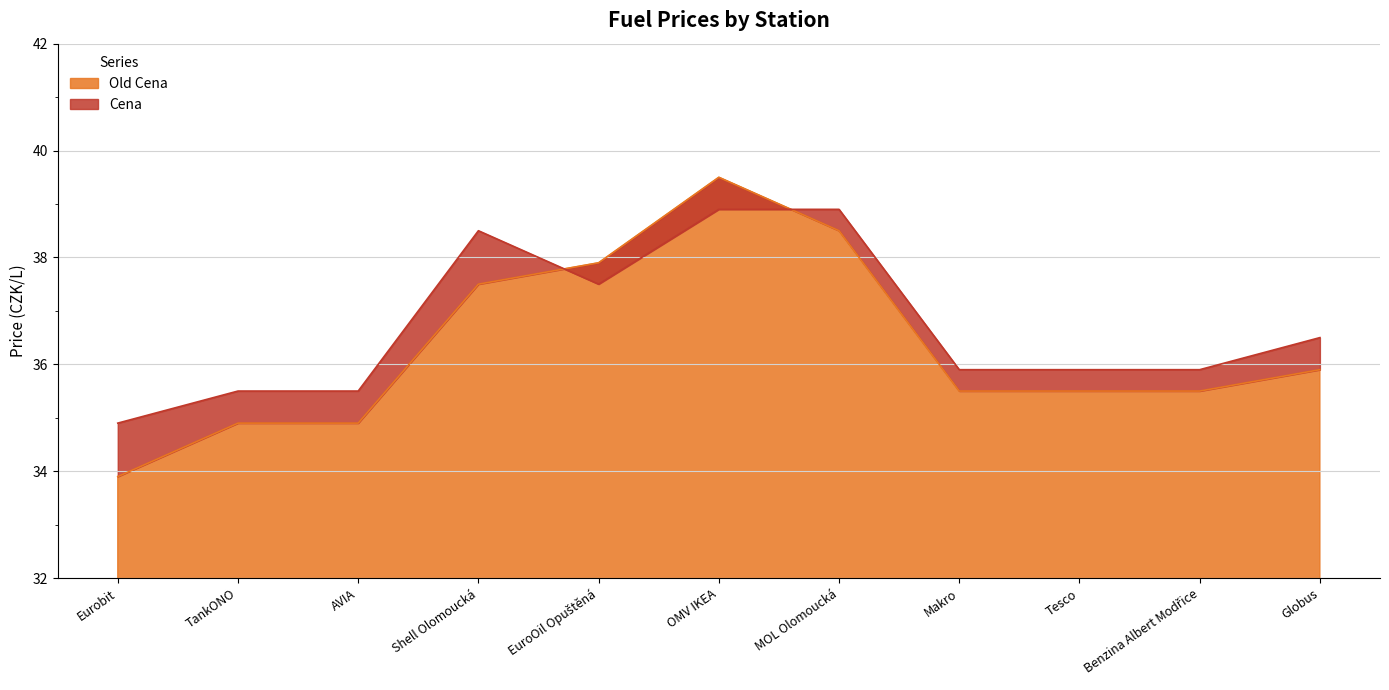

Between AVIA and Makro, which is larger?

Makro